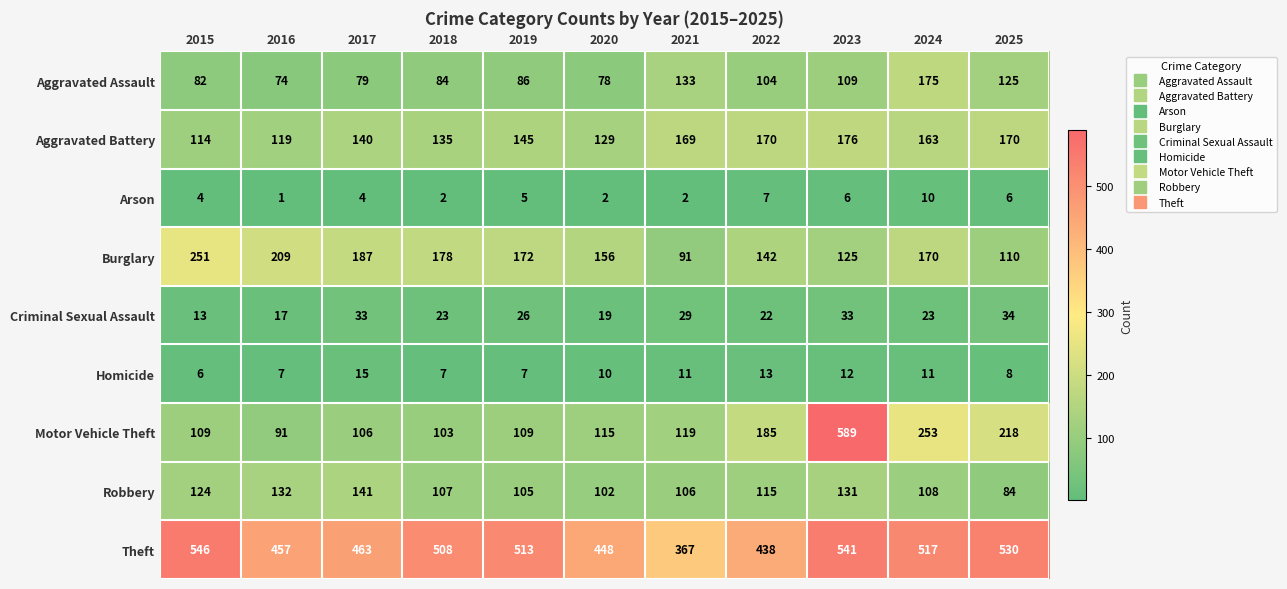

How many distinct data groups are displayed?

9